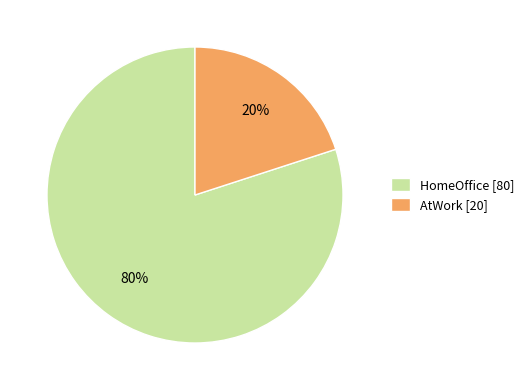

Is the sum of AtWork and HomeOffice greater than half?

Yes